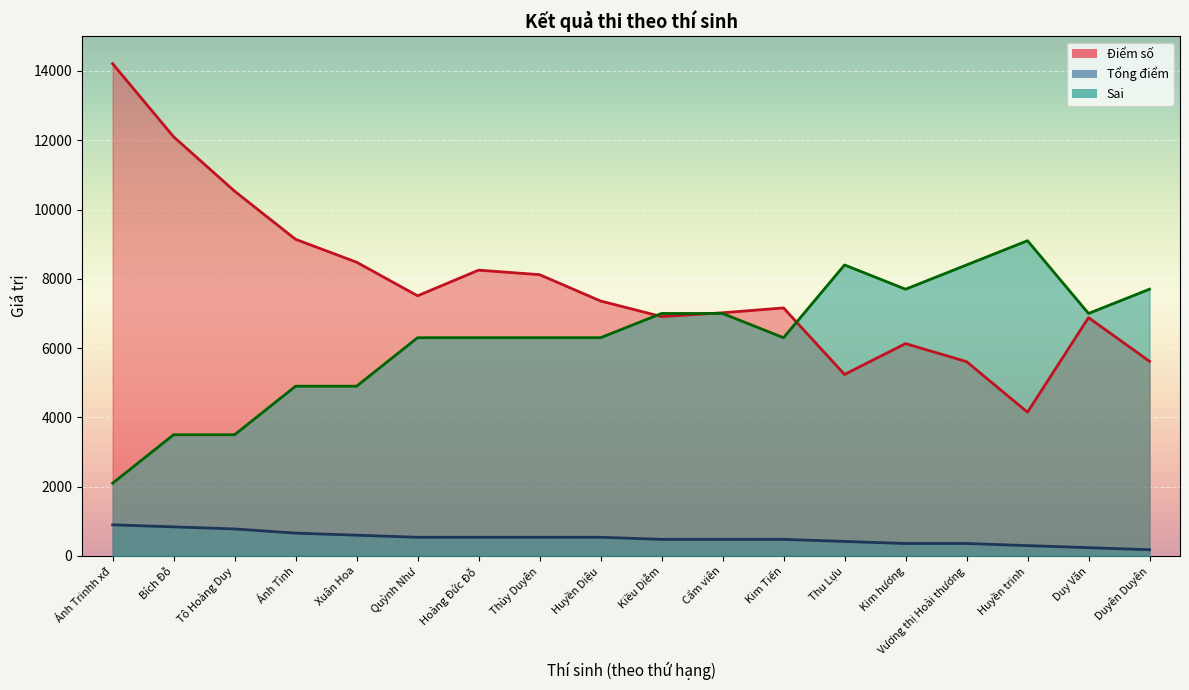

List the labels in order of Sai value, largest first.

Huyền trinh, Thu Lựu, Vương thị Hoài thương, Kim hương, Duyên Duyên, Kiều Diễm, Cẩm viên, Duy Văn, Quỳnh Như, Hoàng Đức Đỗ, Thùy Duyên, Huyền Diệu, Kim Tiến, Ánh Tình, Xuân Hoa, Bích Đỗ, Tô Hoàng Duy, Ánh Trinhh xđ